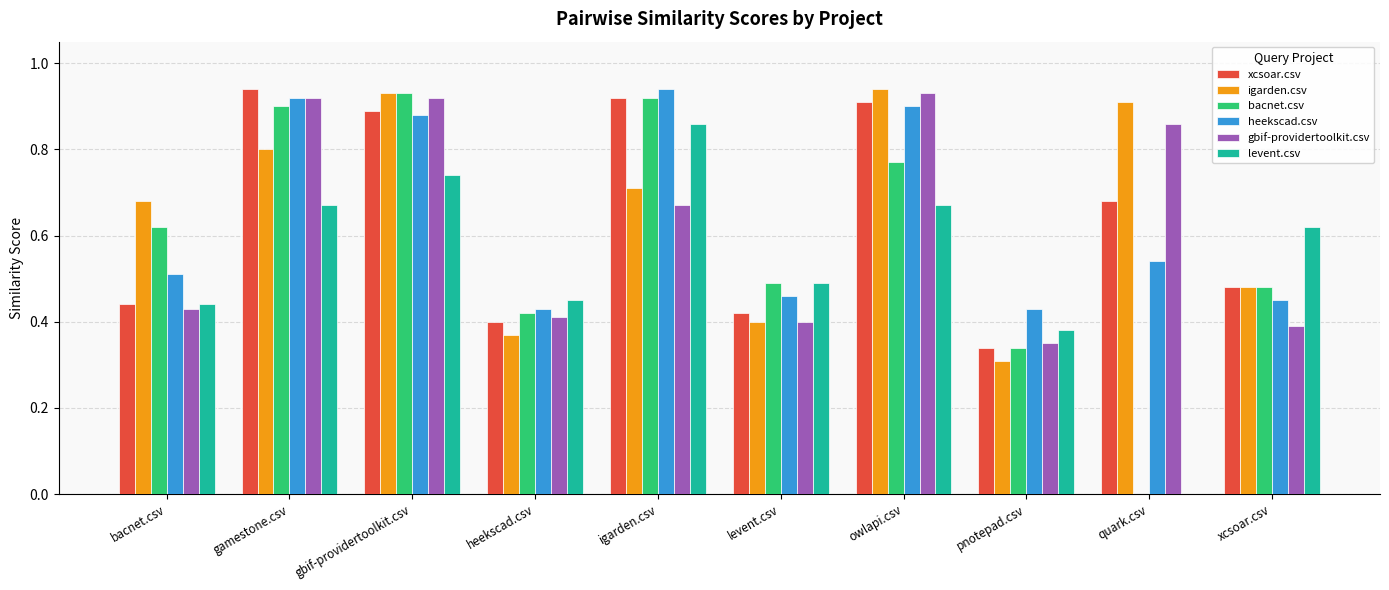

What is the total value across all series at levent.csv?

2.7